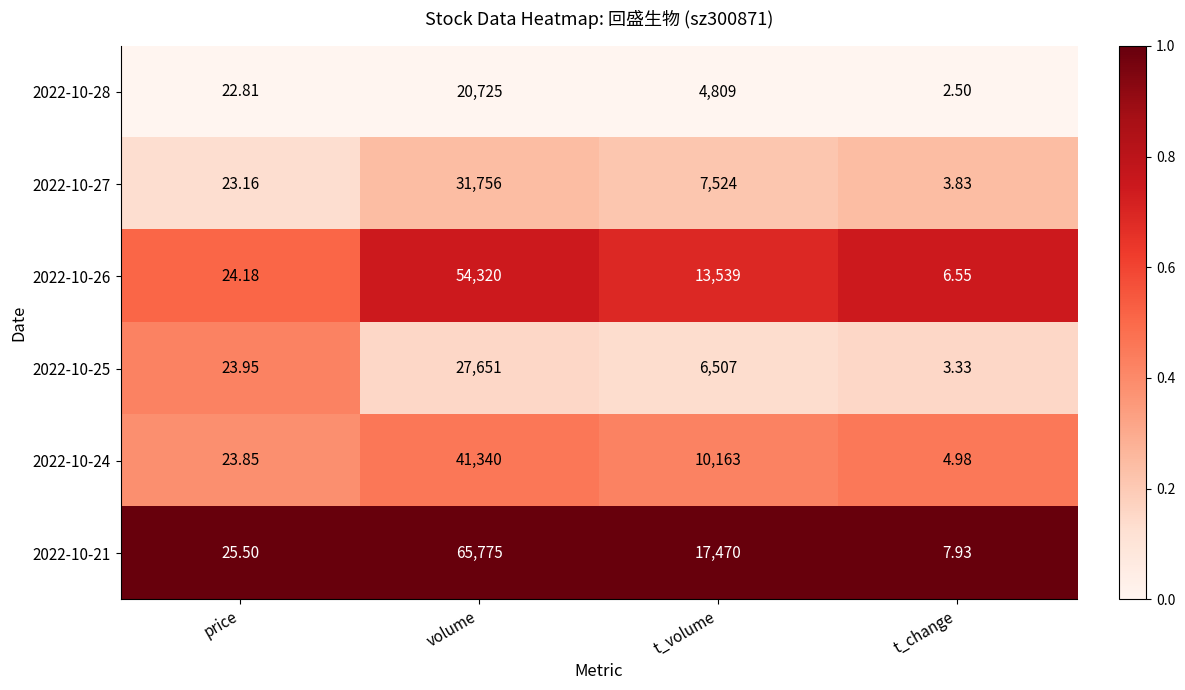

How many series are shown in this chart?

6